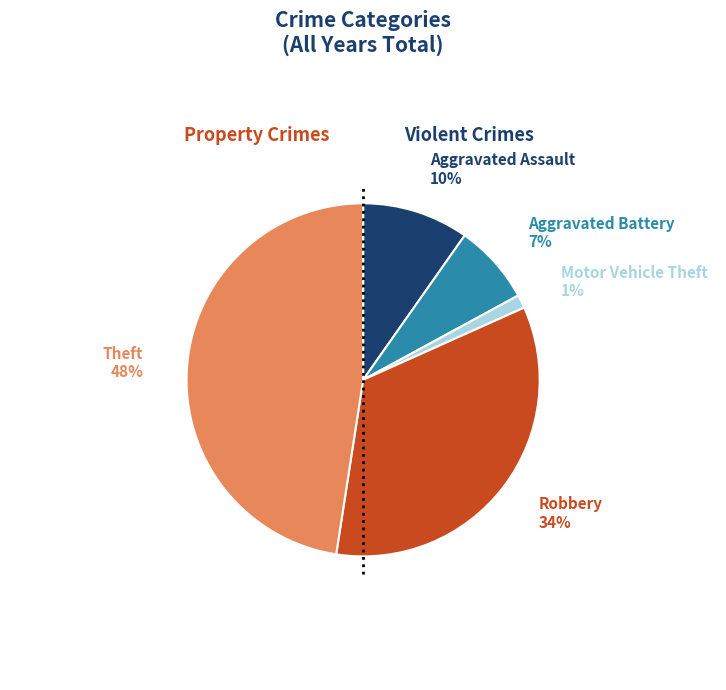

To the nearest percent, what is the average slice percentage?

20%